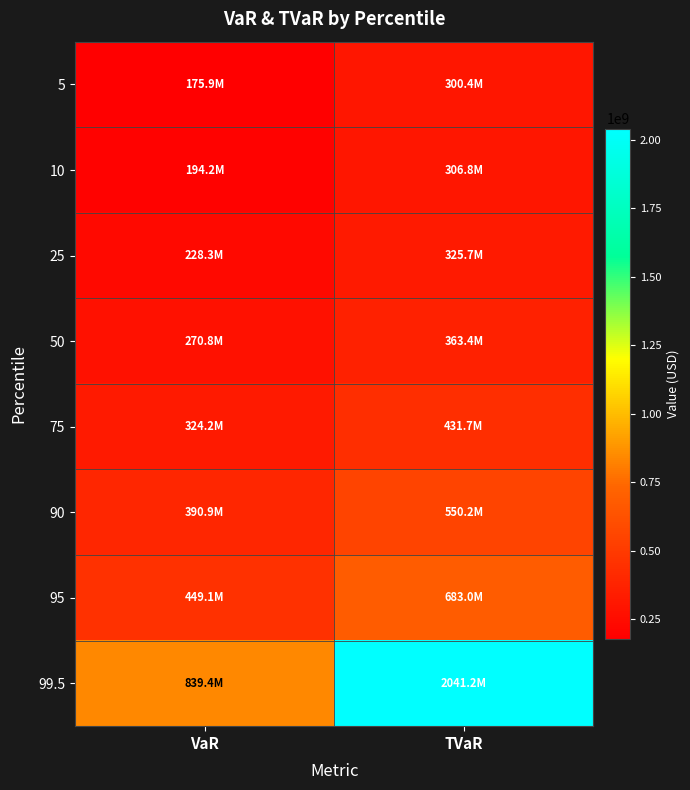

What is the difference between the highest and lowest values at TVaR?

1740717755.3